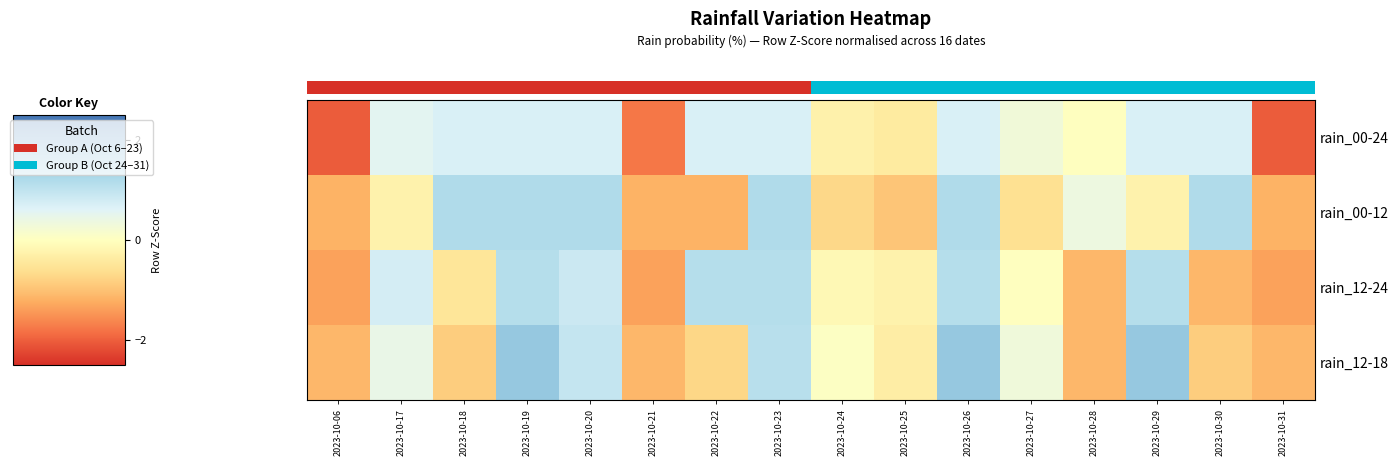

What is the sum of the rain_12-24 values at 2023-10-26 and 2023-10-29?

2.2